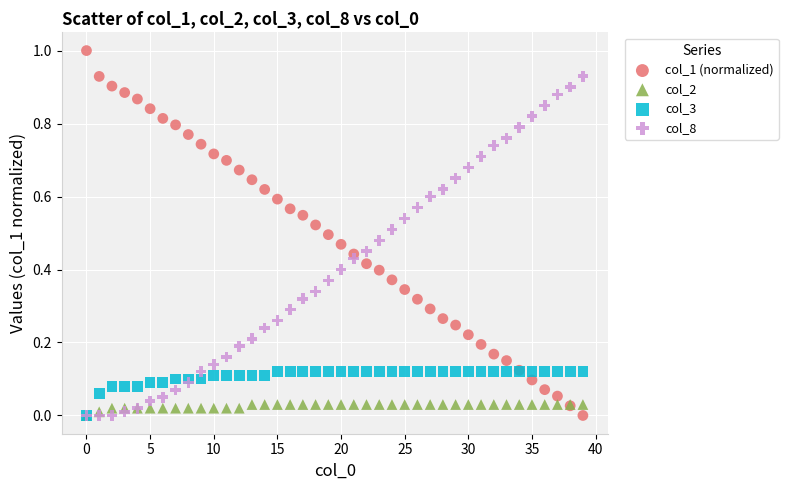

Which series contains the highest Y value?

col_1 (normalized)